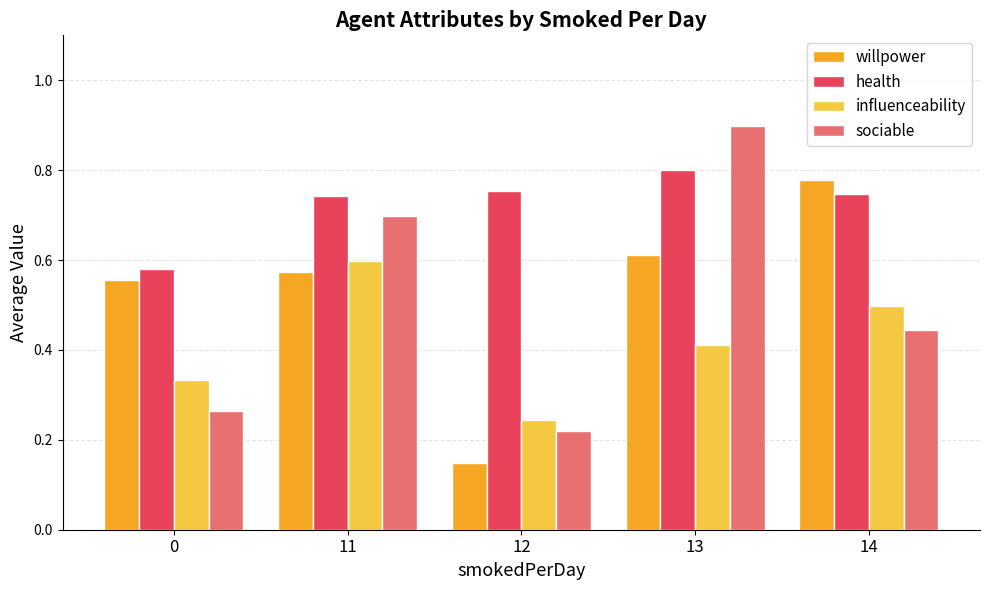

Rank the series at 14 from lowest to highest value.

sociable, influenceability, health, willpower